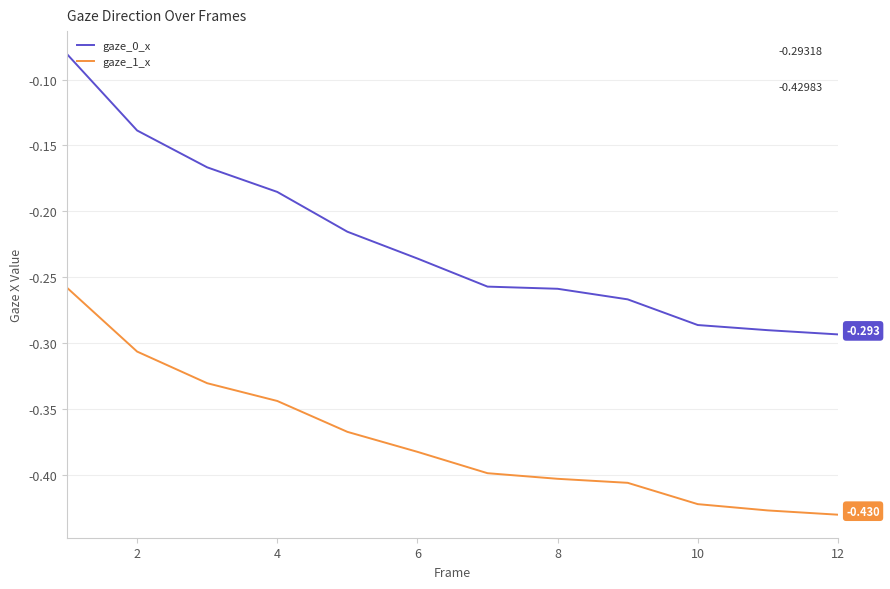

True or false: gaze_0_x and gaze_1_x cross at least once.

False